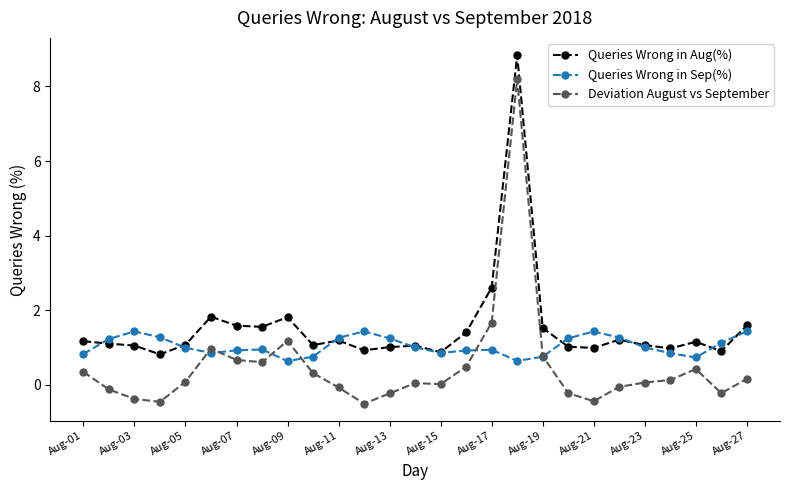

In Queries Wrong in Aug(%), how many points are lower than both neighbors (excluding endpoints)?

8